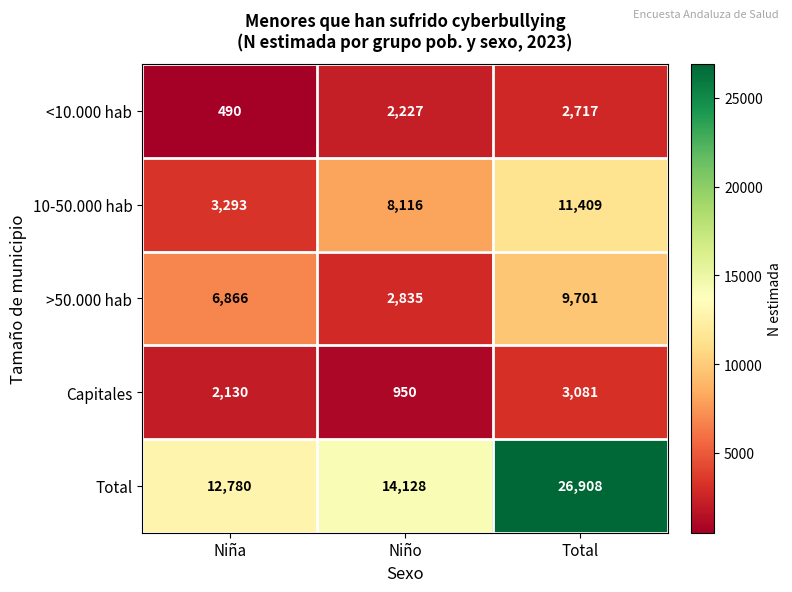

What is the sum of the >50.000 hab values at Niña and Total?

16567